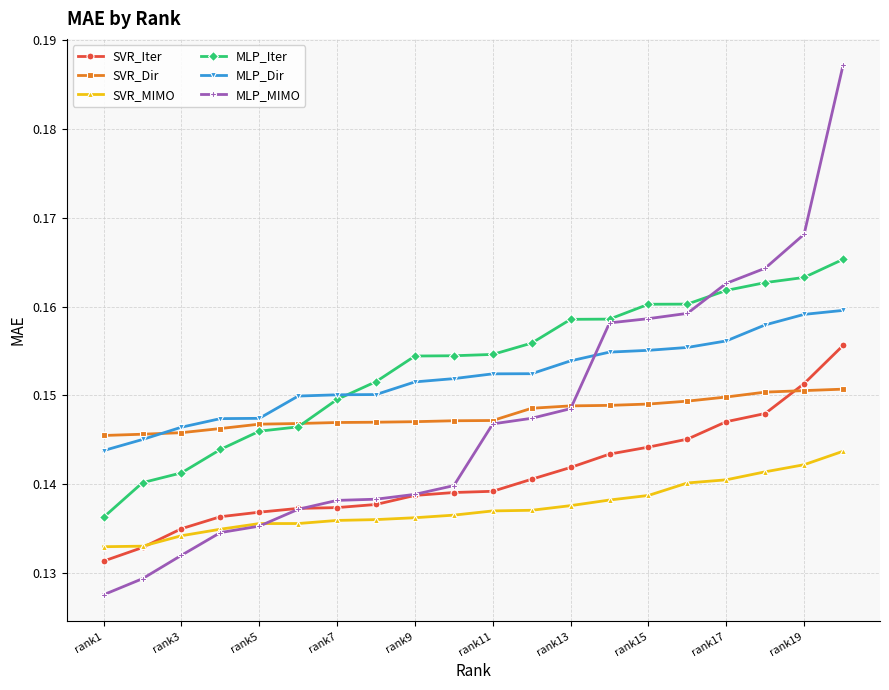

Rank the series by their maximum value, from lowest to highest.

SVR_MIMO, SVR_Dir, SVR_Iter, MLP_Dir, MLP_Iter, MLP_MIMO